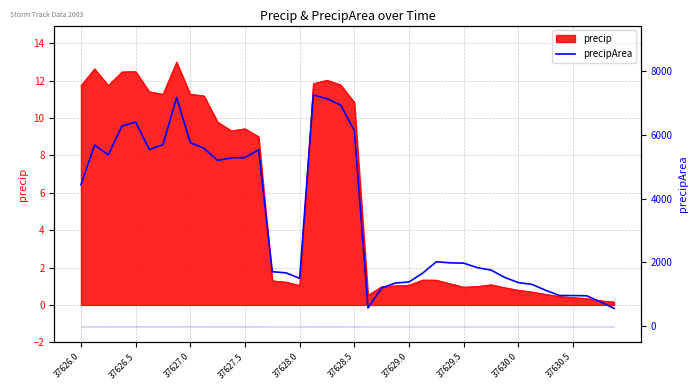

What is the value of the 17th point from the left?

1503